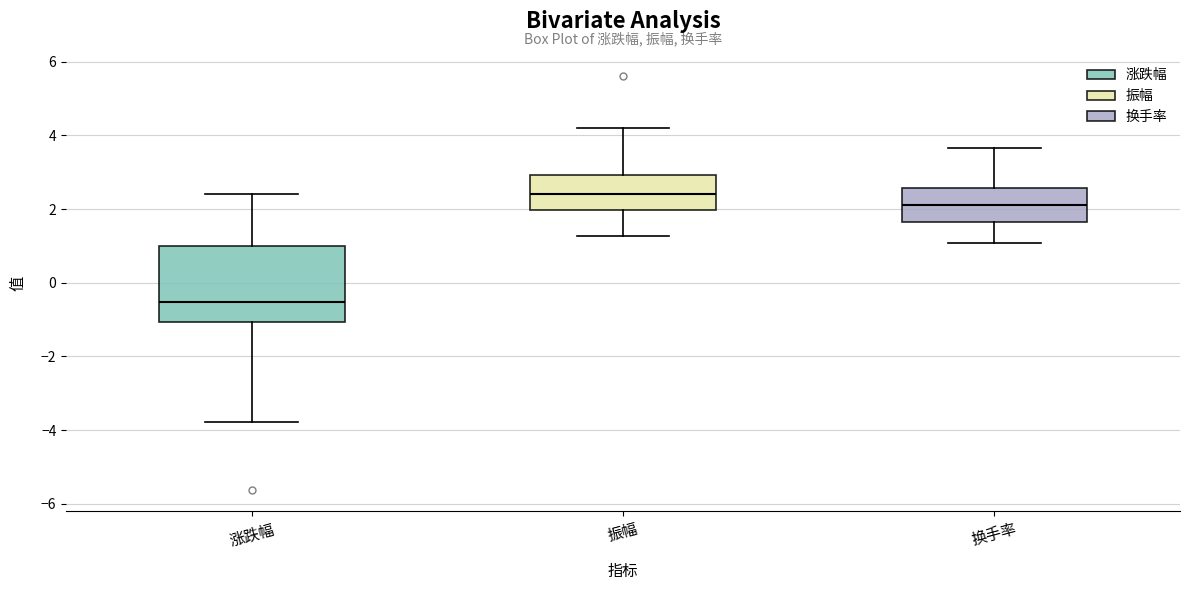

Where is the upper edge of the box for 振幅 on the y-axis? The values are not printed on the chart, so give them approximately, as read against the axis.

3.0